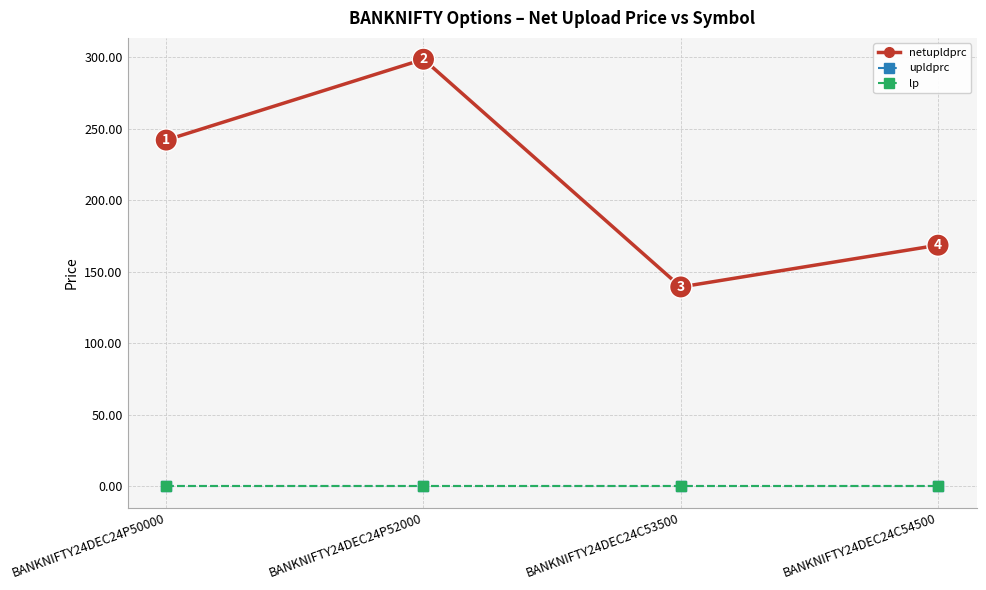

Does the chart have visible grid lines?

Yes